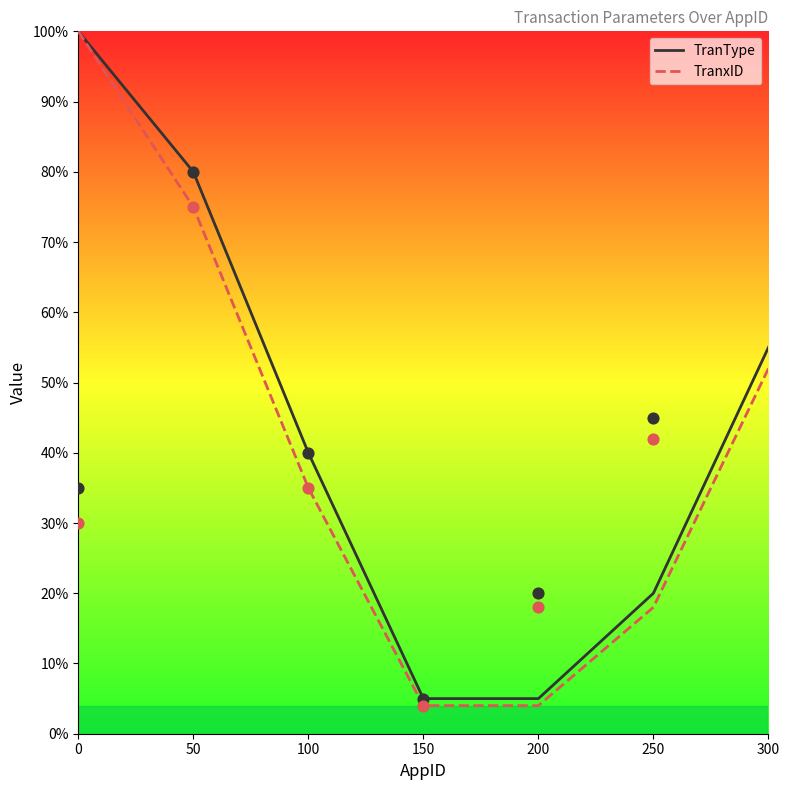

Which series contains the lowest Y value?

TranxID